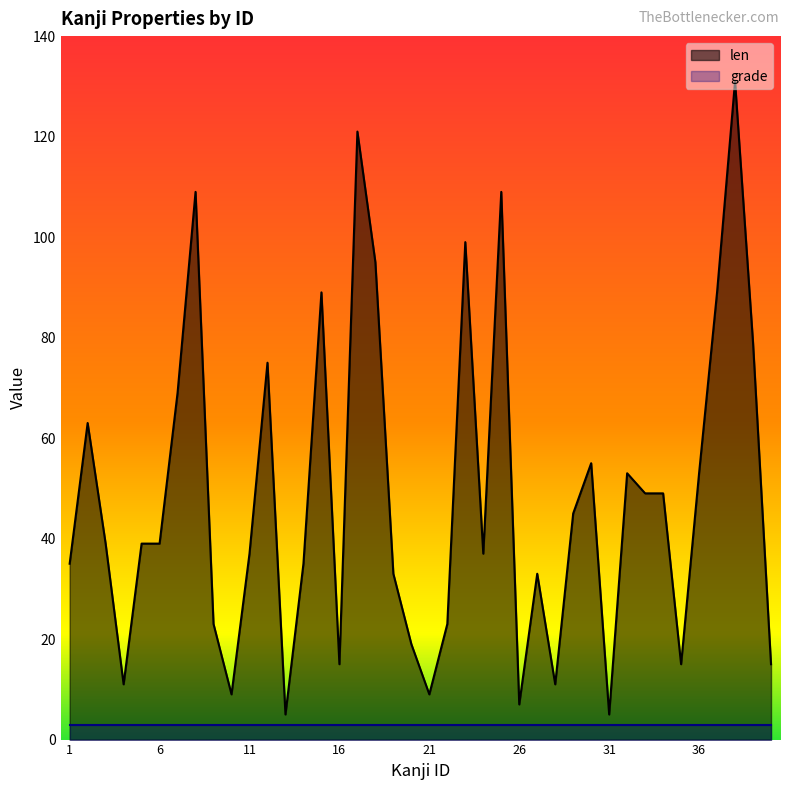

How many interior local peaks (higher than both neighbors) does the data have?

11